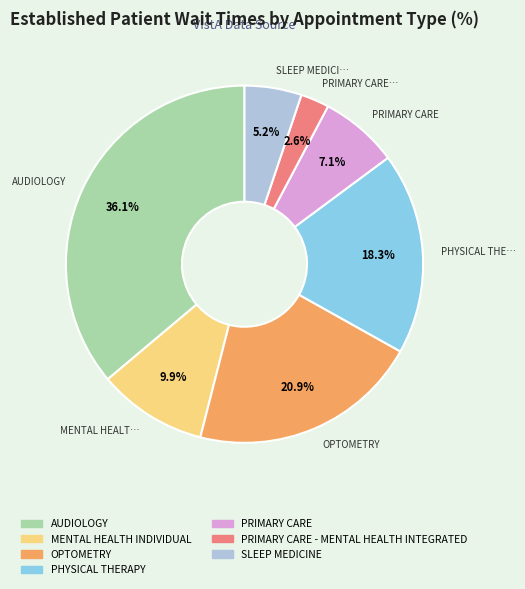

Does PRIMARY CARE - MENTAL HEALTH INTEGRATED account for over 50% of the chart?

No